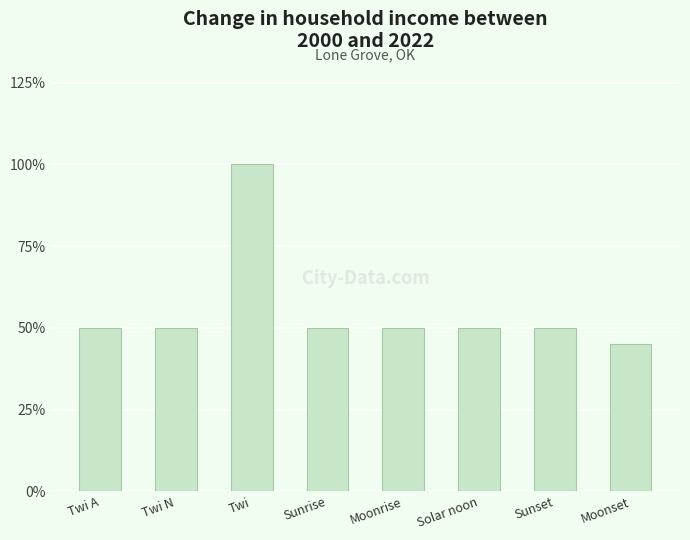

Read the value at Sunrise.

50.0